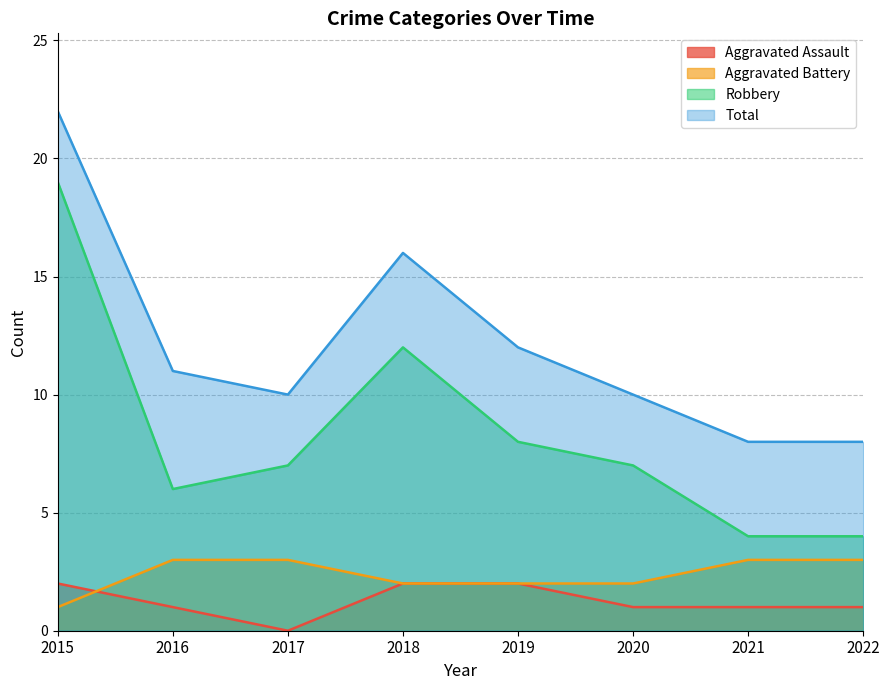

True or false: Aggravated Battery has more than 1 points higher than both neighbors.

False